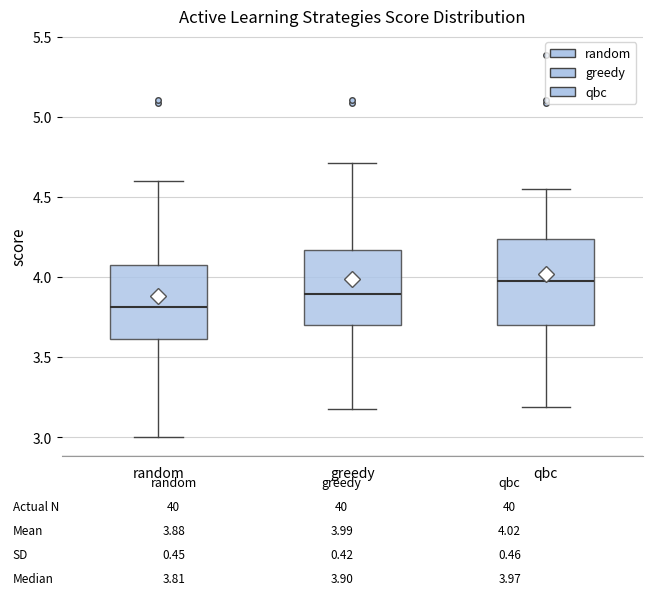

Comparing the boxes themselves (not the whiskers), which one is the tallest?

qbc